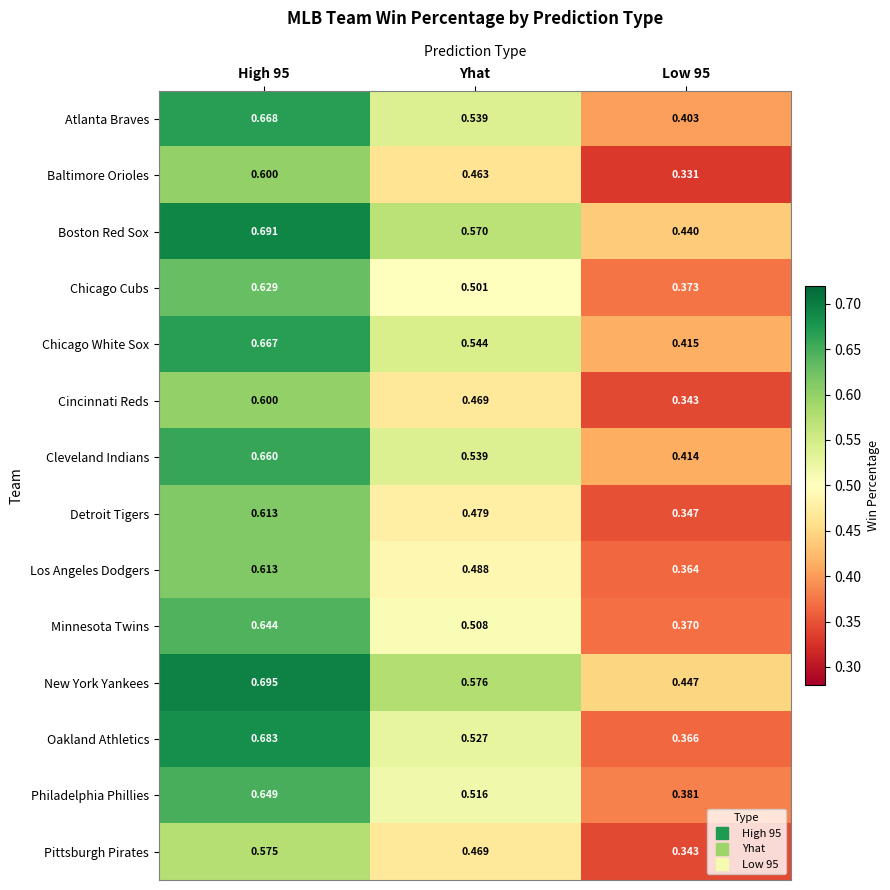

Which series changed the most between High 95 and Low 95?

Oakland Athletics